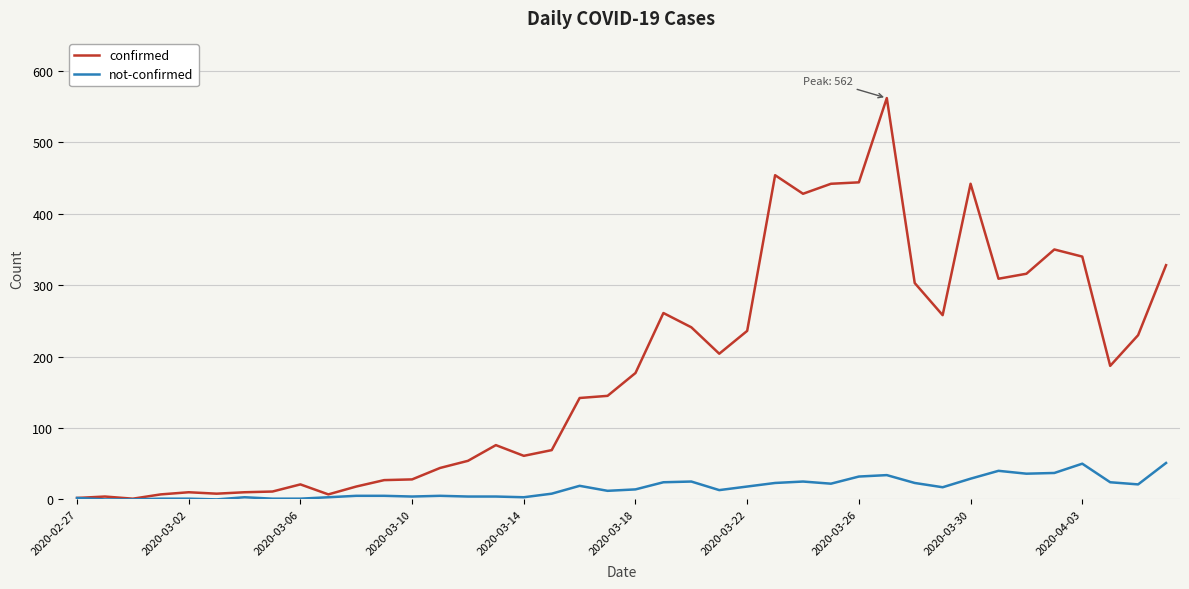

List the series in order of their overall mean, lowest first.

not-confirmed, confirmed